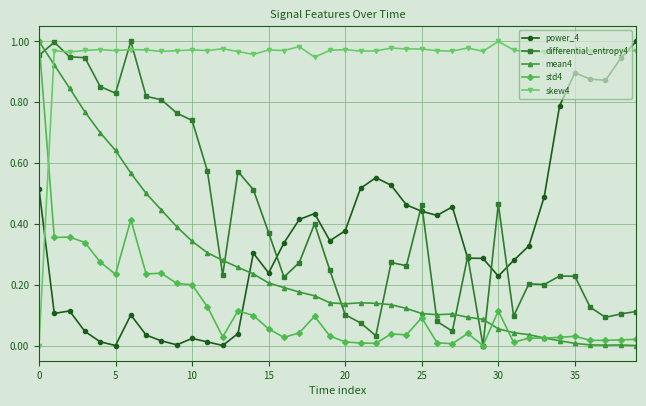

True or false: std4 has more than 2 interior local peaks.

True